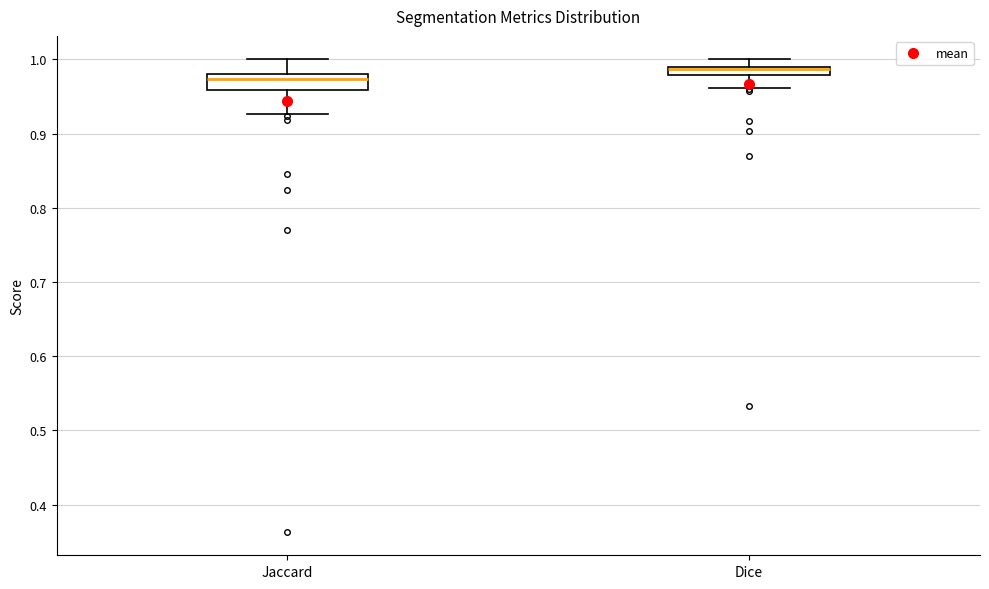

Where is the lower edge of the box for Dice on the y-axis? The values are not printed on the chart, so give them approximately, as read against the axis.

0.98